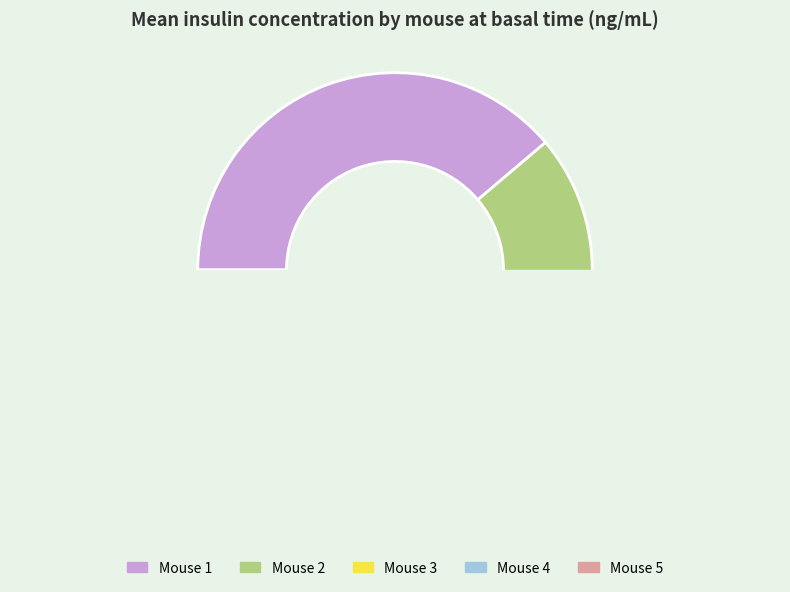

Which slice is the smallest?

Mouse 4